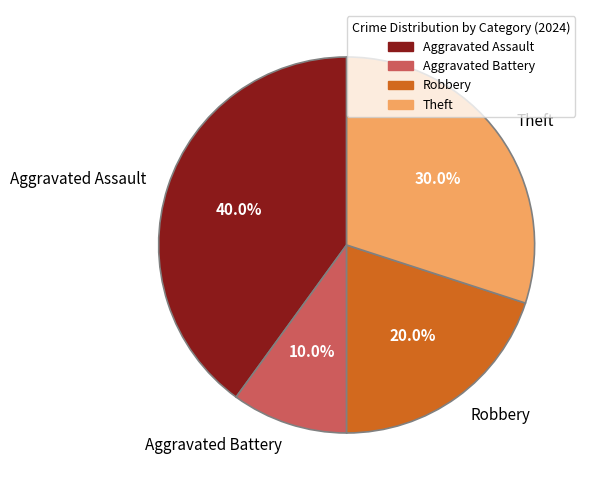

Count the number of slices in the pie.

4